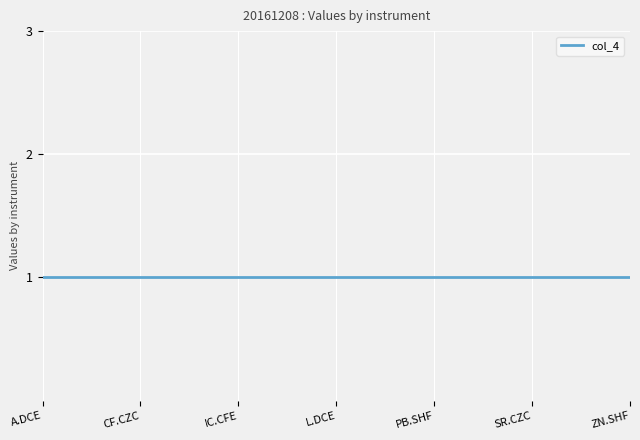

Is it true that col_2 equals 0.2 at P.DCE?

False